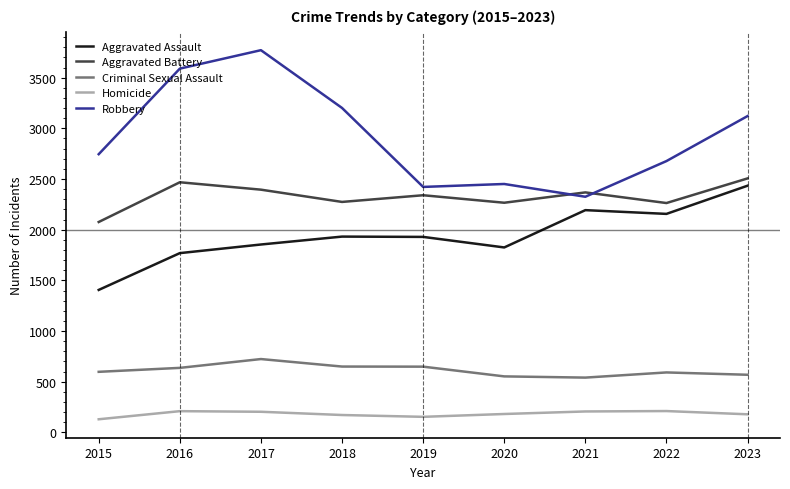

What is the difference between the second highest and minimum values in the Aggravated Battery series?

392